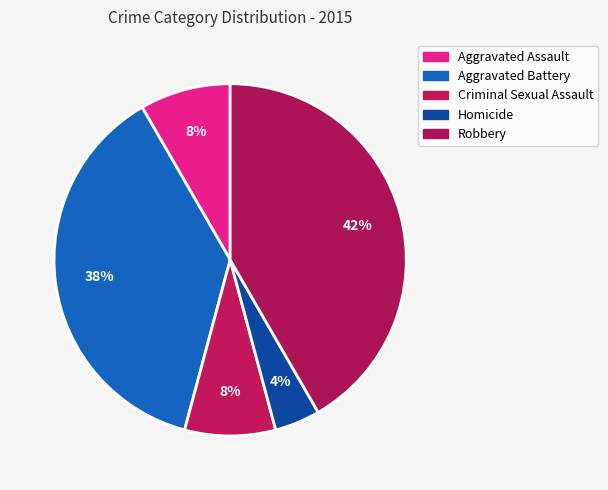

Does Criminal Sexual Assault account for over 50% of the chart?

No